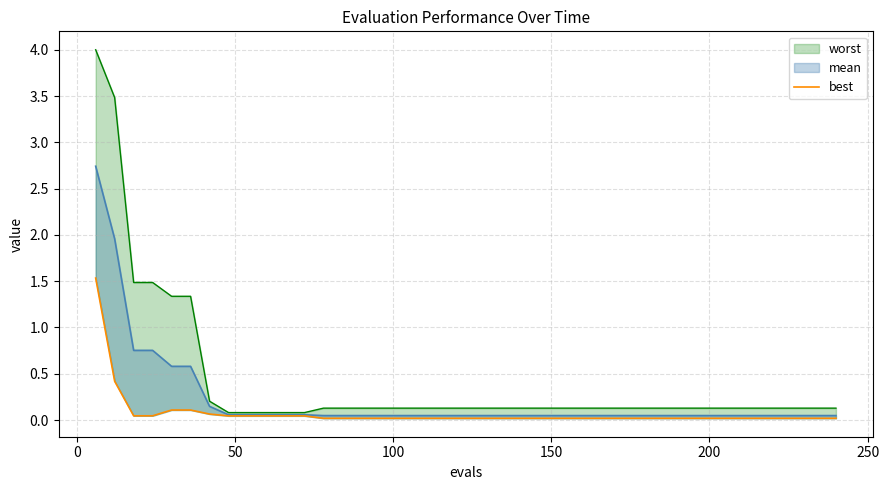

Reading right to left, transcribe all the data shown in this chart.

0.0	0.0	0.0	0.0	0.0	0.0	0.0	0.0	0.0	0.0	0.0	0.0	0.0	0.0	0.0	0.0	0.0	0.0	0.0	0.0	0.0	0.0	0.0	0.0	0.0	0.0	0.0	0.0	0.0	0.0	0.0	0.0	0.0	0.1	0.1	0.1	0.0	0.0	0.4	1.5